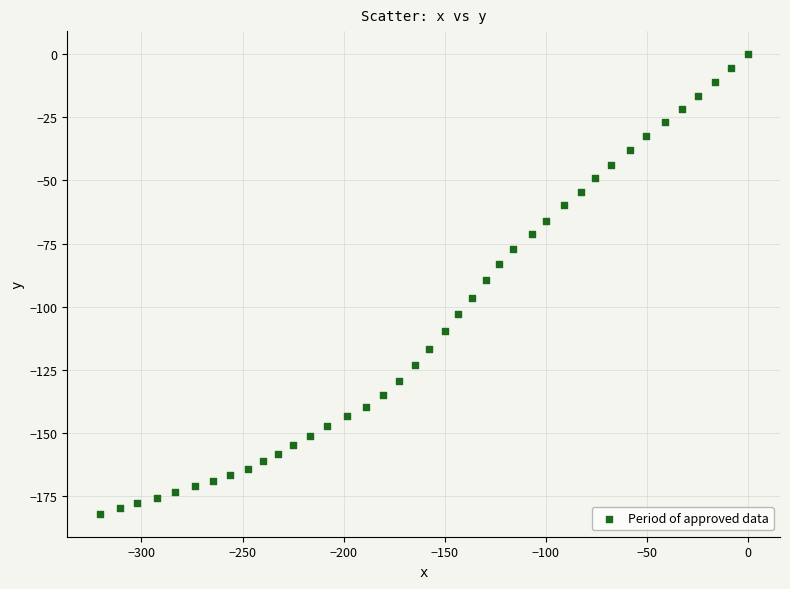

What is the range of X values (max minus min)?

320.7